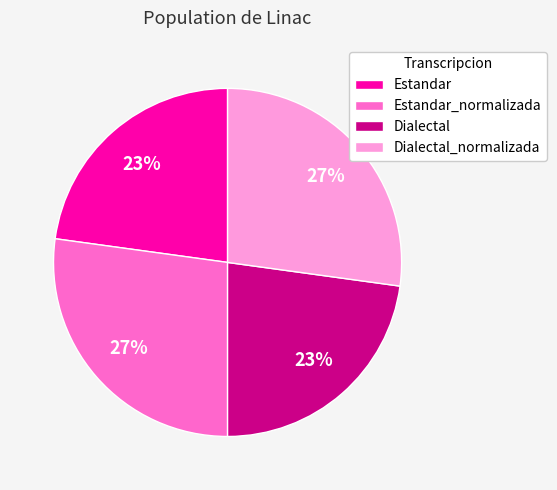

Count the number of slices in the pie.

4